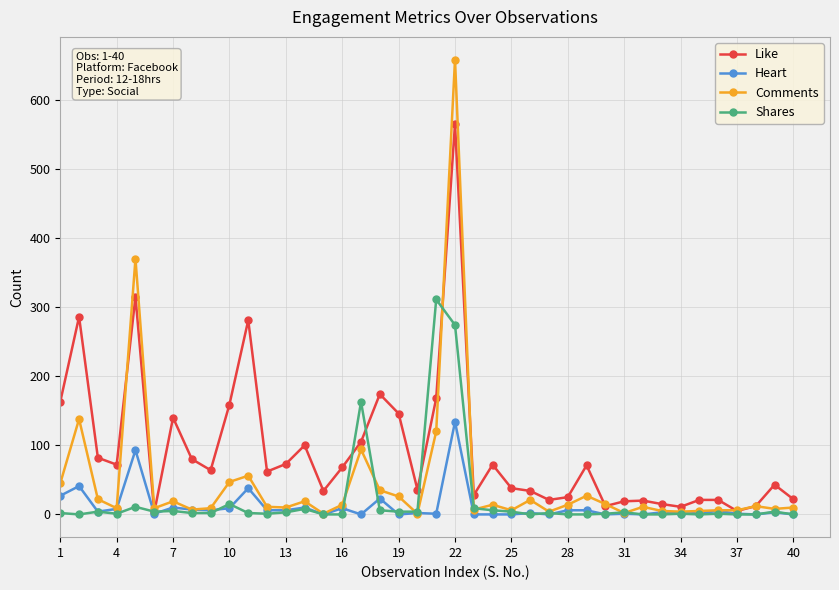

How many series are shown in this chart?

4